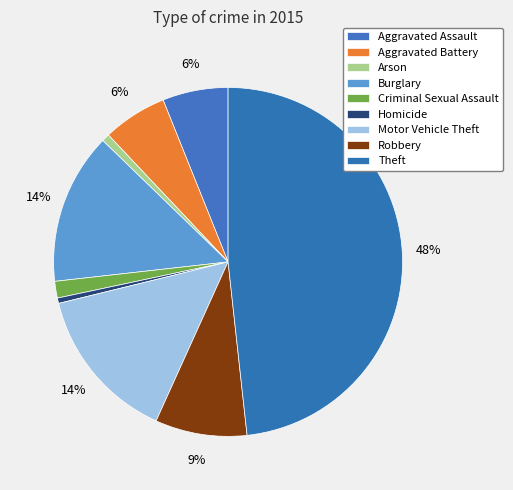

To the nearest percent, what portion does Robbery represent?

9%